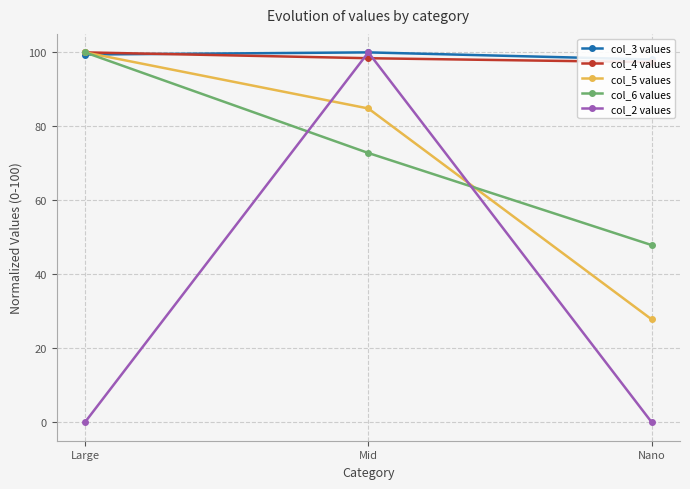

Reading right to left, extract all data points from this chart.

col_3 values: 98.1	100.0	99.4
col_4 values: 97.3	98.4	100.0
col_5 values: 27.8	84.8	100.0
col_6 values: 47.9	72.8	100.0
col_2 values: 0.0	100.0	0.0